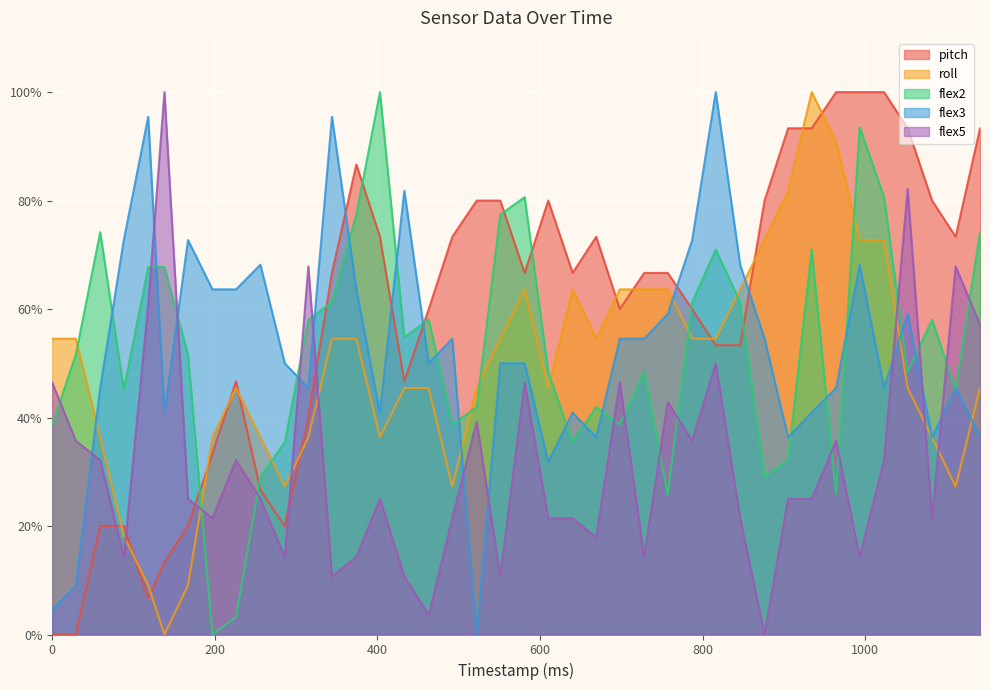

The value of roll at 581 is 95.5. True or false?

False